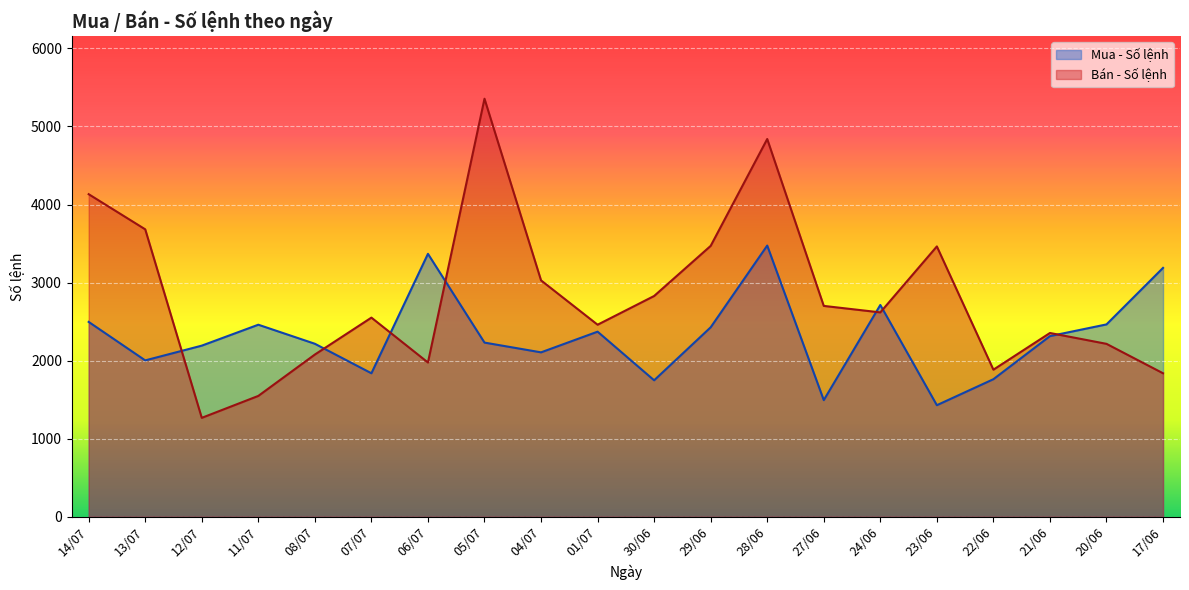

Reading left to right, what are all the values shown in this chart?

Mua - Số lệnh: 14/07=2496	13/07=2003	12/07=2192	11/07=2460	08/07=2216	07/07=1838	06/07=3368	05/07=2231	04/07=2106	01/07=2371	30/06=1748	29/06=2427	28/06=3474	27/06=1494	24/06=2713	23/06=1429	22/06=1762	21/06=2314	20/06=2464	17/06=3188
Bán - Số lệnh: 14/07=4132	13/07=3682	12/07=1267	11/07=1548	08/07=2078	07/07=2551	06/07=1976	05/07=5355	04/07=3028	01/07=2460	30/06=2828	29/06=3470	28/06=4839	27/06=2701	24/06=2618	23/06=3463	22/06=1884	21/06=2354	20/06=2215	17/06=1838